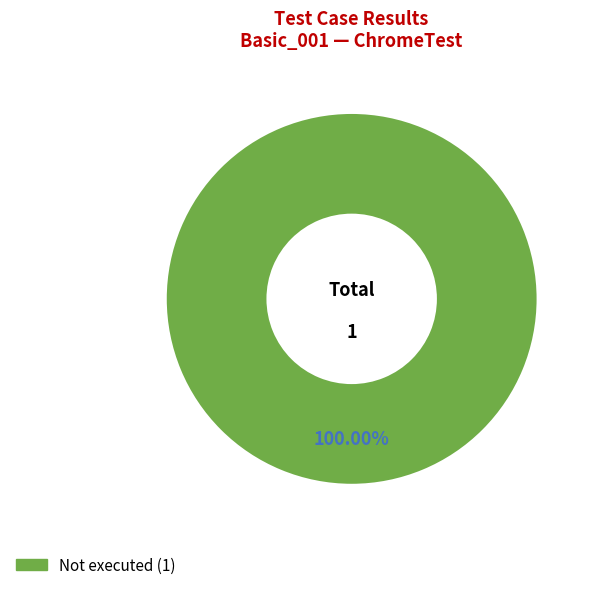

Does any single category account for the majority?

Yes